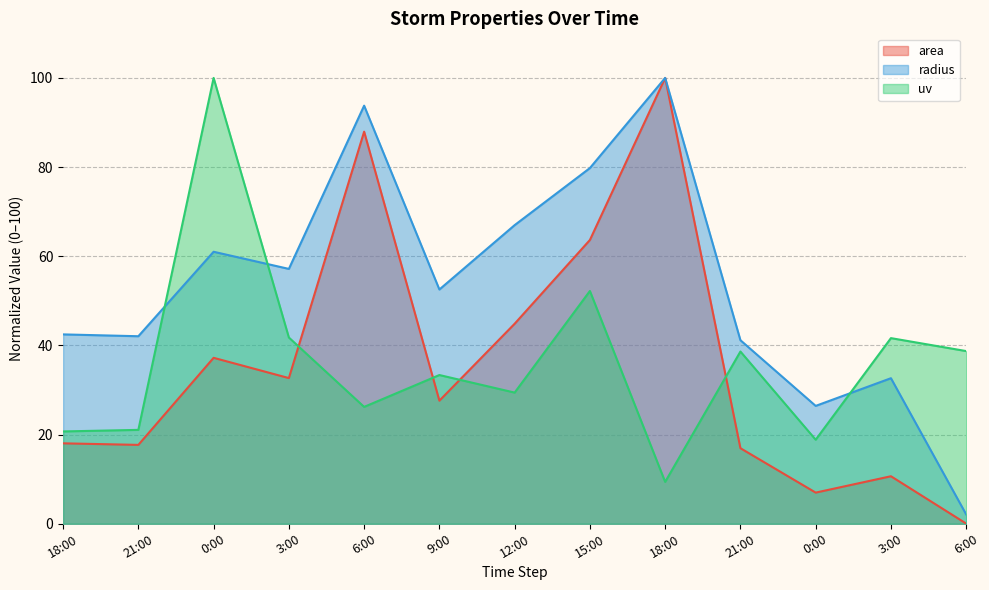

Does the chart have visible grid lines?

Yes